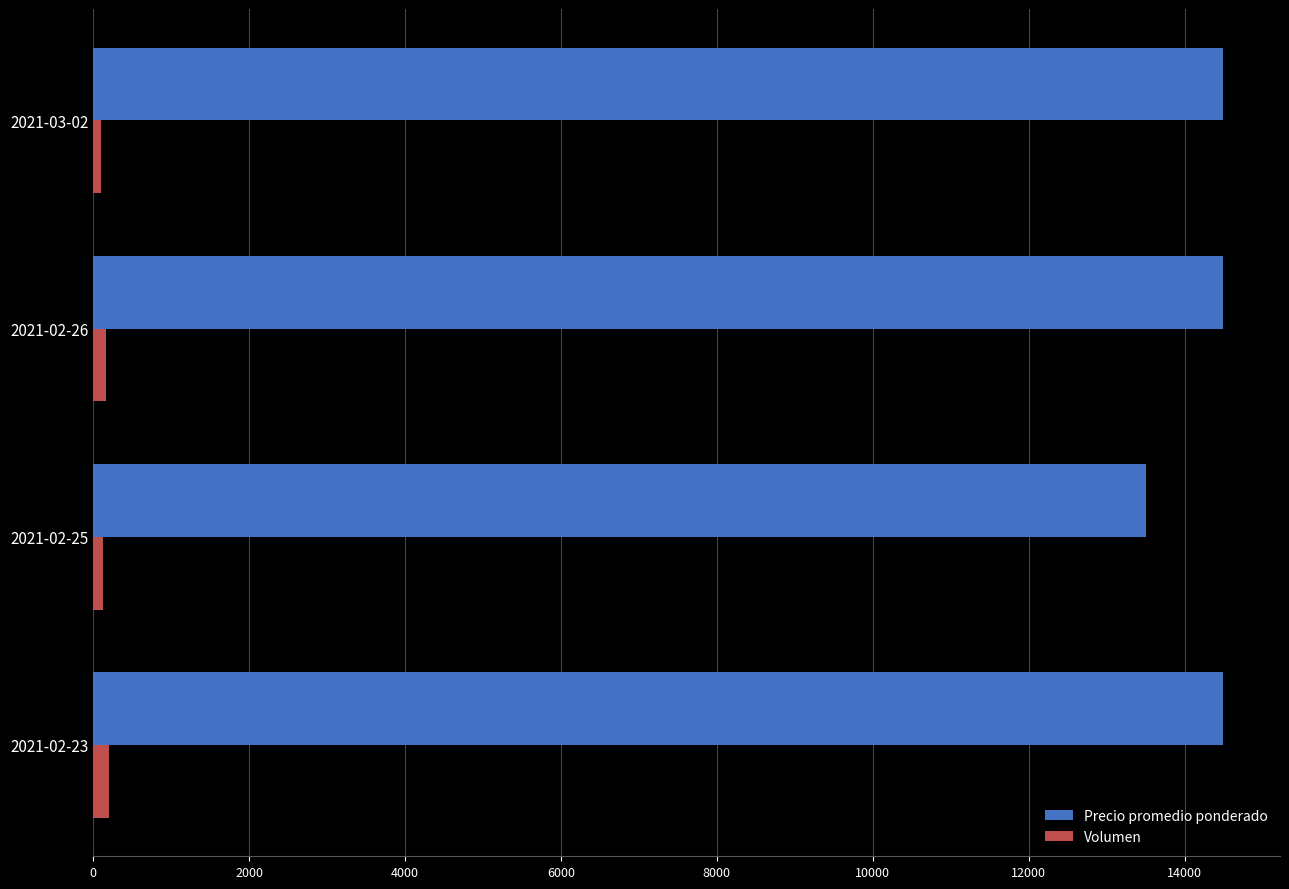

List the series in order of their peak value, highest first.

Precio promedio ponderado, Volumen